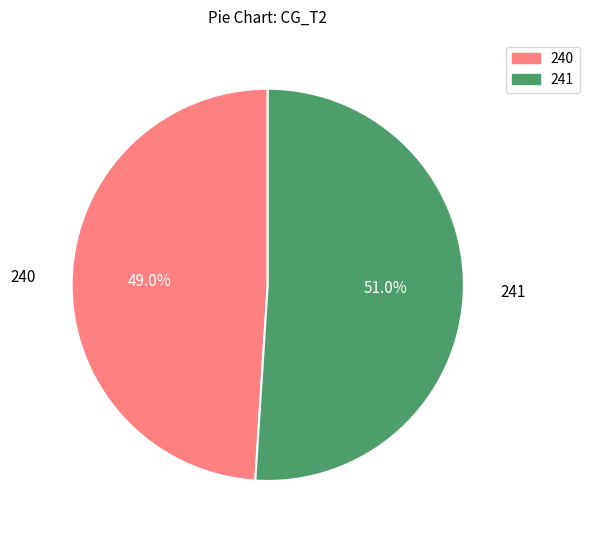

To the nearest percent, what percentage of the pie is 240?

49%